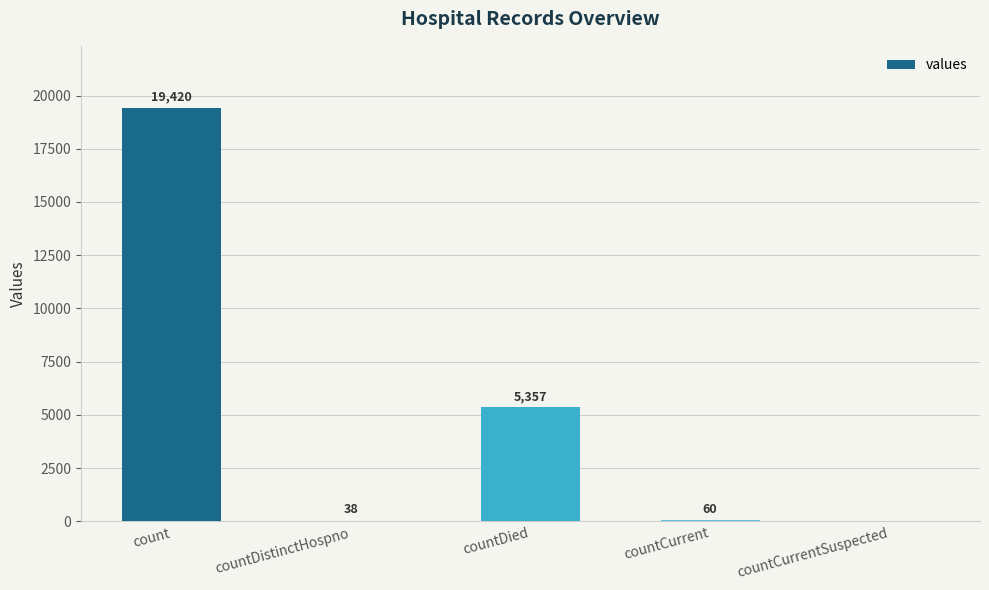

What is the sum of all values?

24875